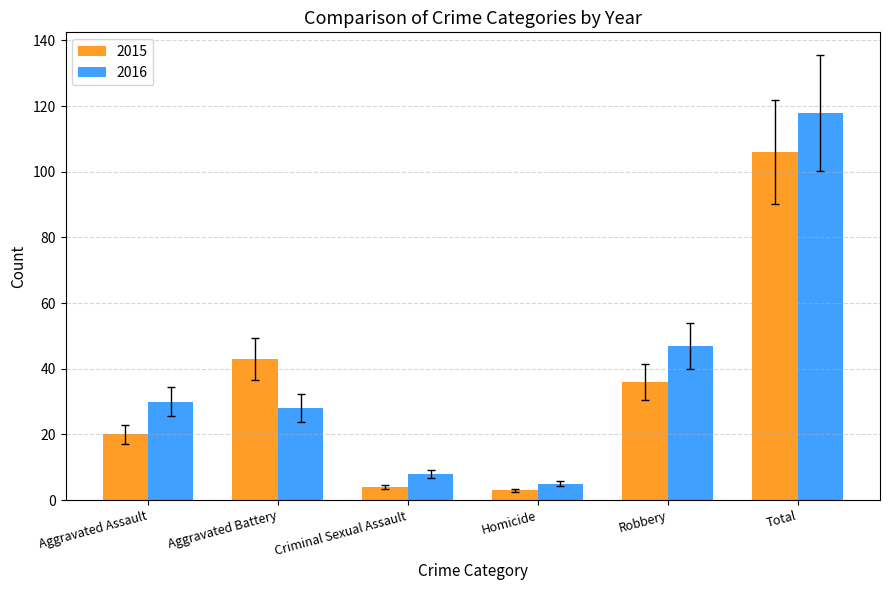

What is the difference between the second highest and minimum values in the 2015 series?

40